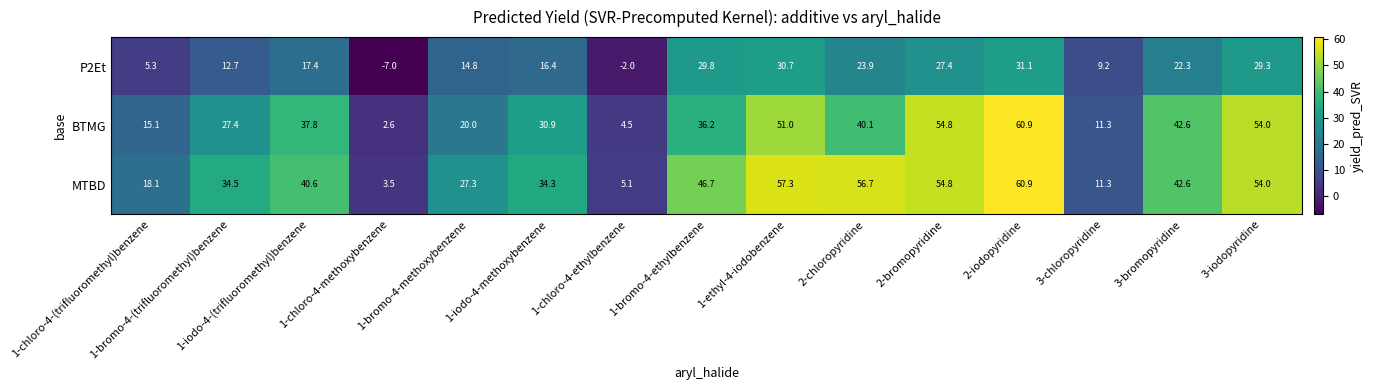

Which series has the largest total across all categories?

MTBD